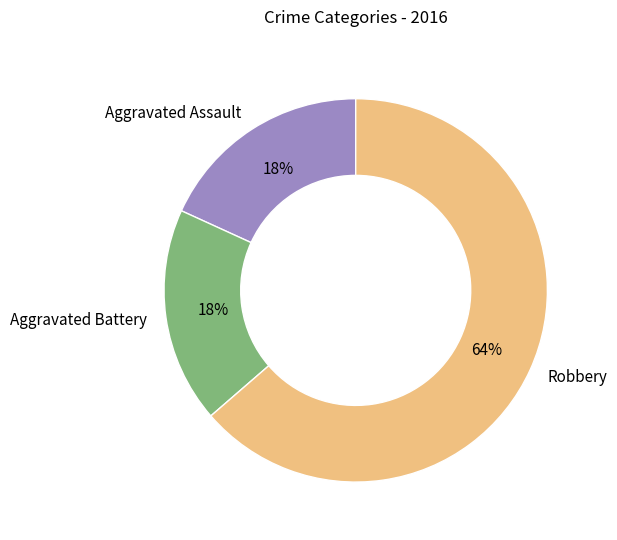

Does any single category account for the majority?

Yes